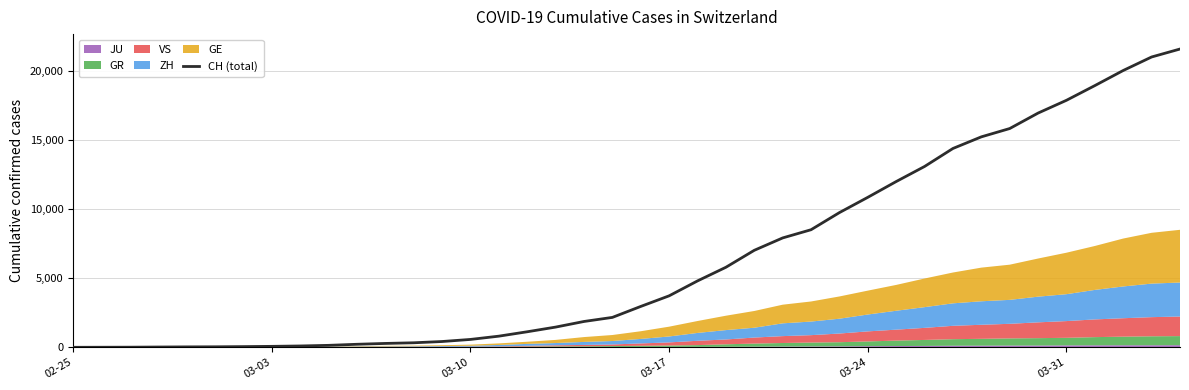

Between 03-24 and 03-03, which is larger?

03-24